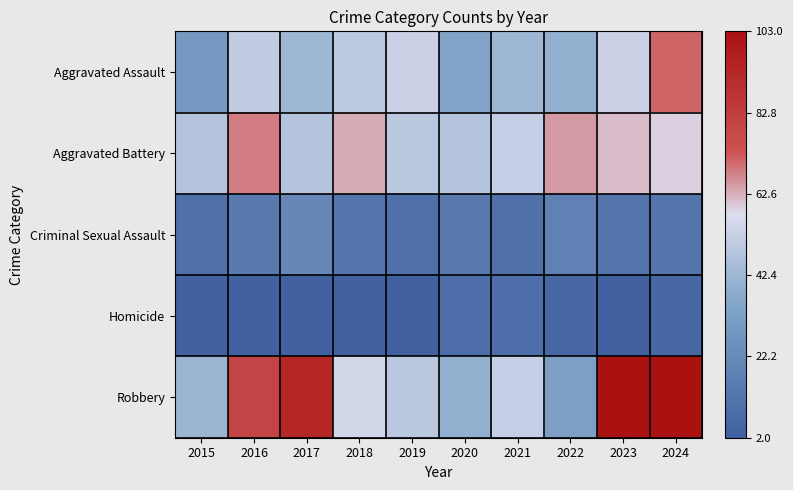

Reading left to right, extract all data points from this chart.

Aggravated Assault: 2015=29	2016=51	2017=43	2018=50	2019=53	2020=34	2021=43	2022=40	2023=53	2024=71
Aggravated Battery: 2015=48	2016=68	2017=48	2018=63	2019=49	2020=48	2021=52	2022=65	2023=61	2024=59
Criminal Sexual Assault: 2015=10	2016=15	2017=21	2018=13	2019=10	2020=14	2021=10	2022=18	2023=12	2024=13
Homicide: 2015=3	2016=3	2017=3	2018=3	2019=2	2020=9	2021=9	2022=6	2023=3	2024=6
Robbery: 2015=42	2016=80	2017=93	2018=55	2019=49	2020=40	2021=52	2022=32	2023=103	2024=102